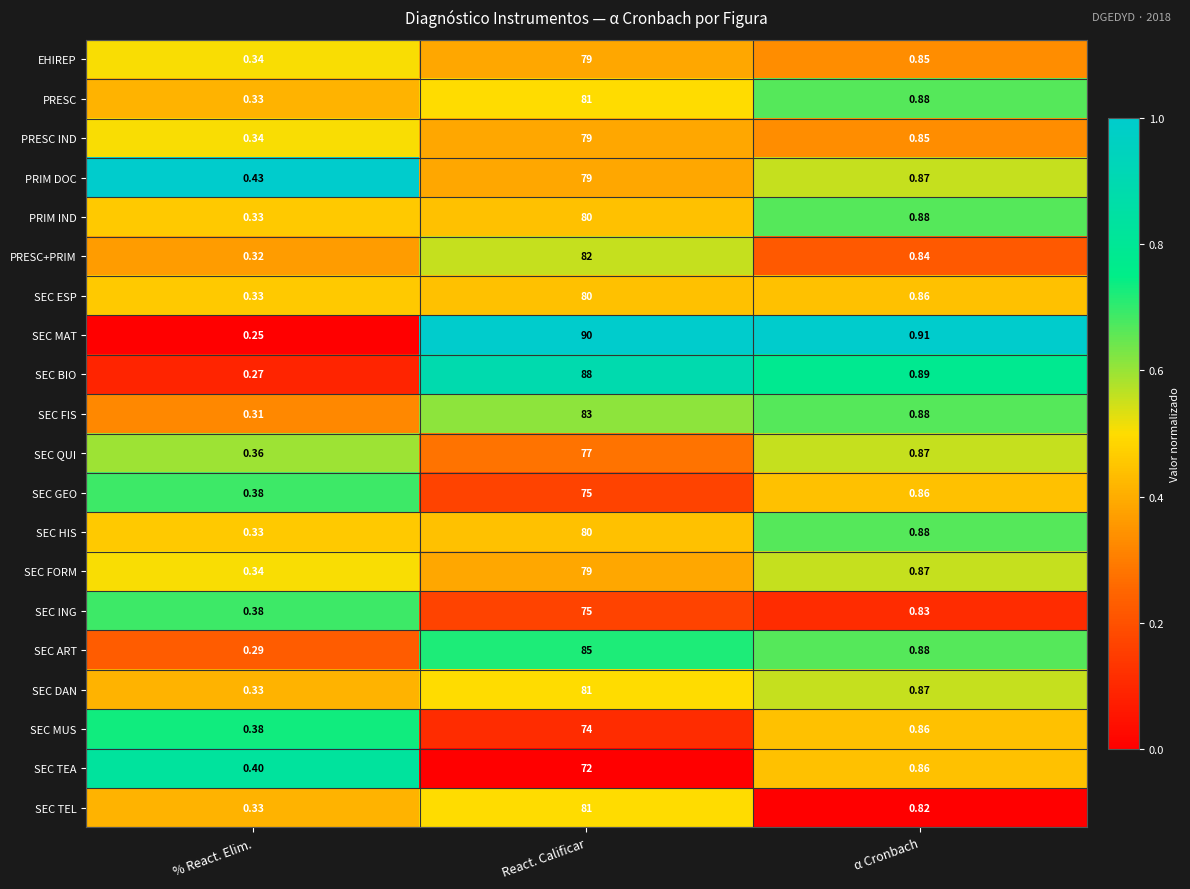

Which series has the largest range (max minus min)?

SEC MAT